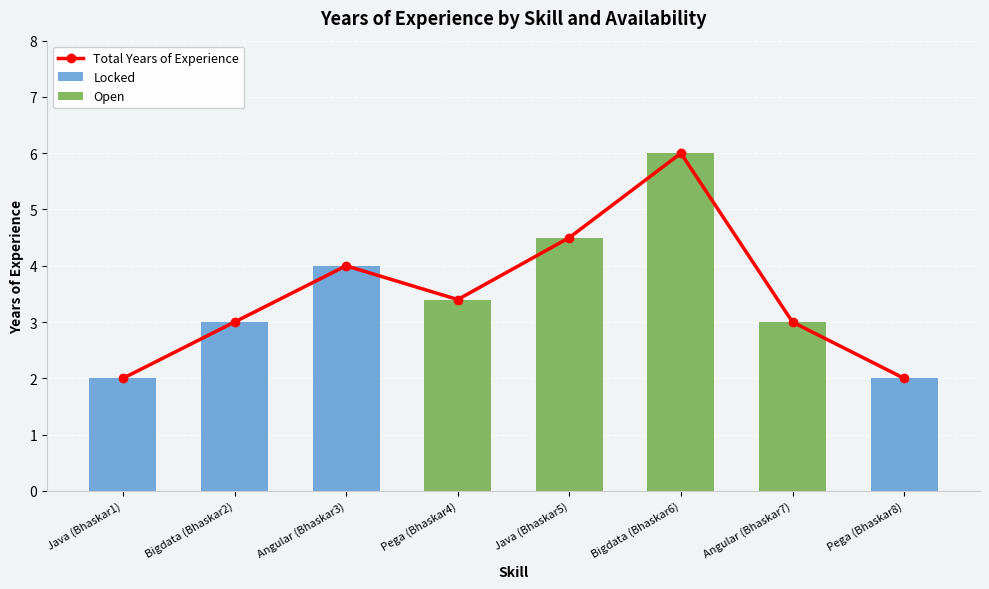

List the labels in order of Locked value, smallest first.

Pega (Bhaskar4), Java (Bhaskar5), Bigdata (Bhaskar6), Angular (Bhaskar7), Java (Bhaskar1), Pega (Bhaskar8), Bigdata (Bhaskar2), Angular (Bhaskar3)